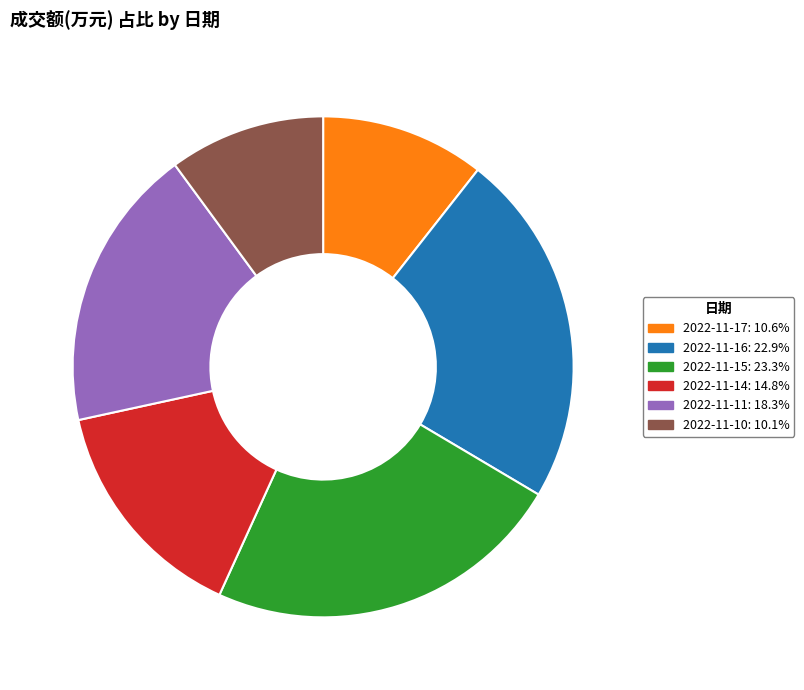

The 2022-11-17 slice represents 11% of the pie. True or false?

True